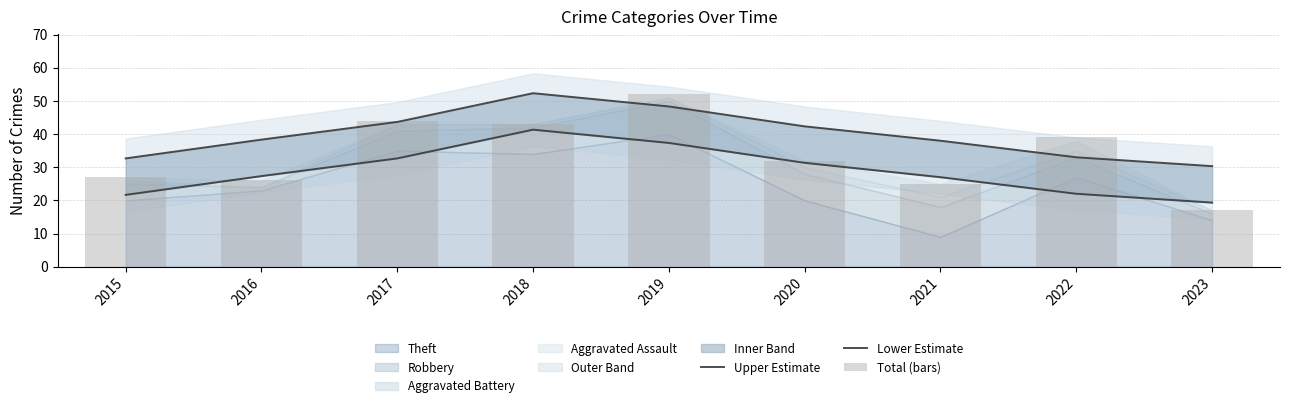

What is the maximum value shown in the chart?

52.3